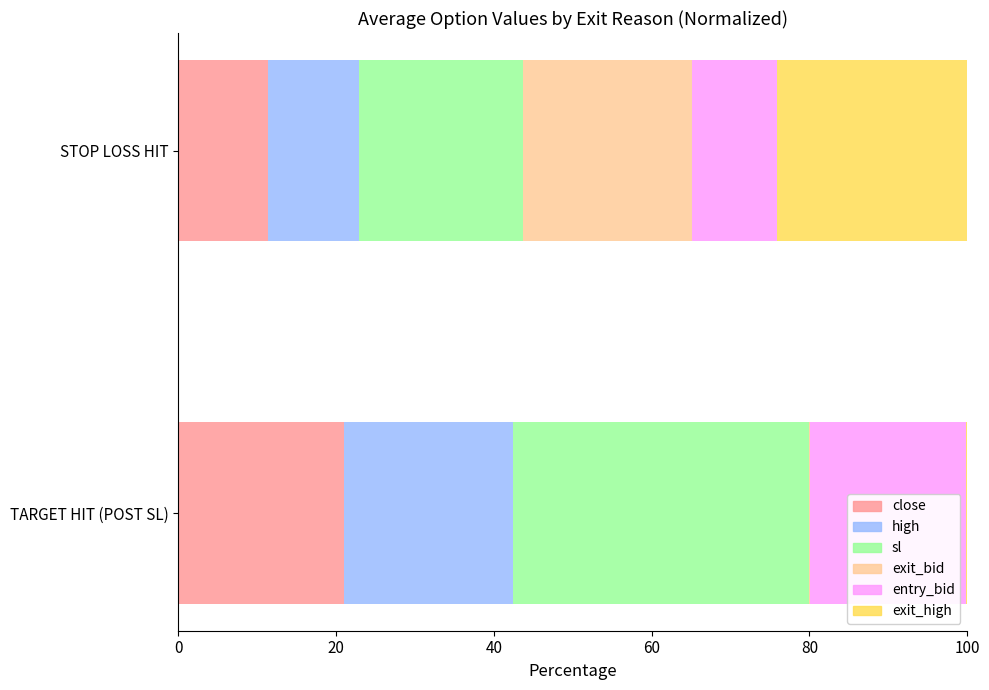

True or false: close has a value of 21.0 at TARGET HIT (POST SL).

True